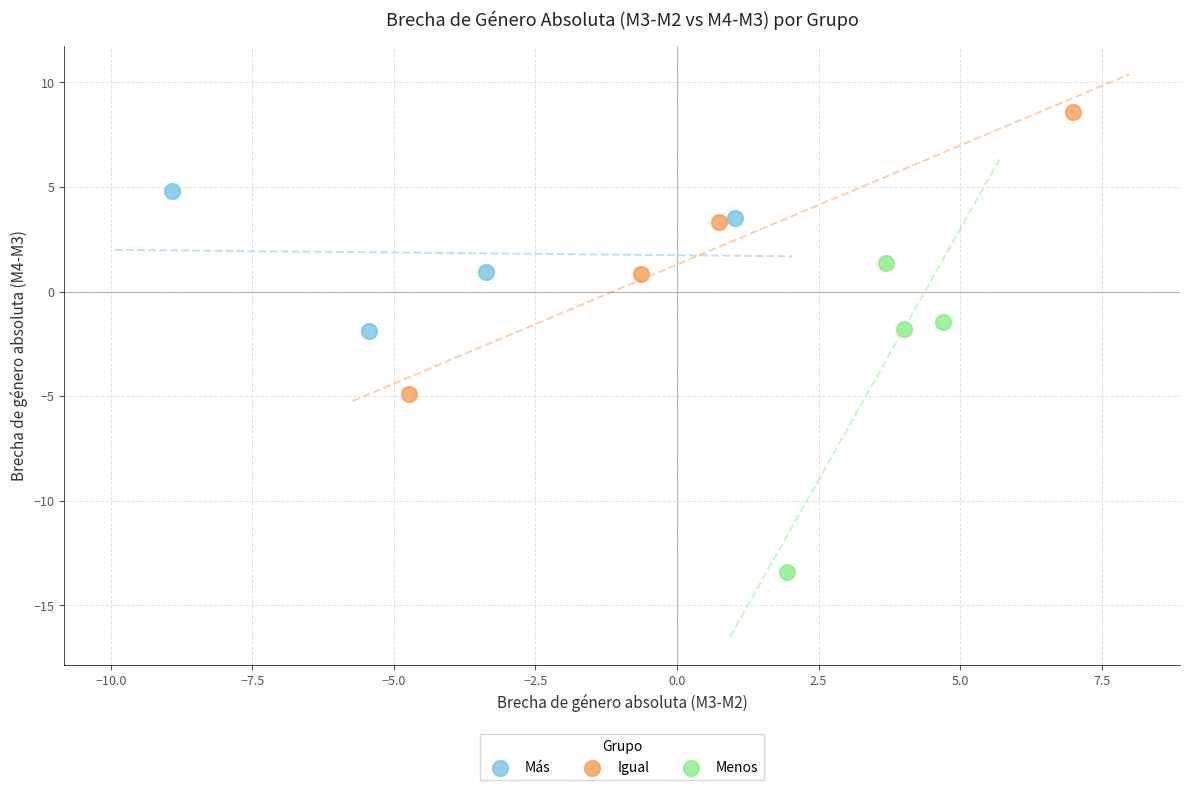

Which series reaches the minimum Y coordinate?

Menos